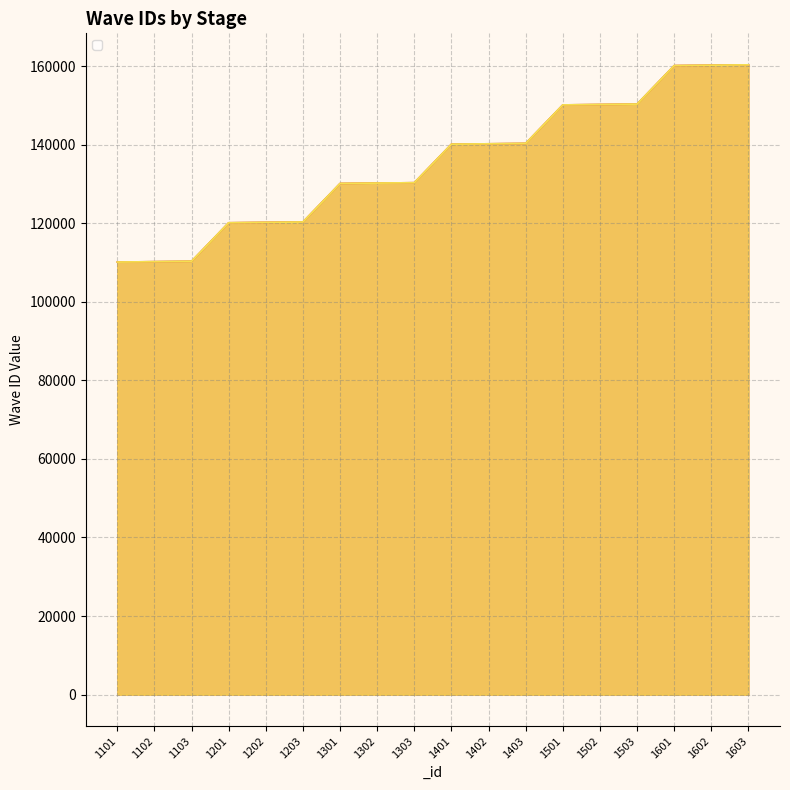

At which category is the sum across all series the highest?

1603